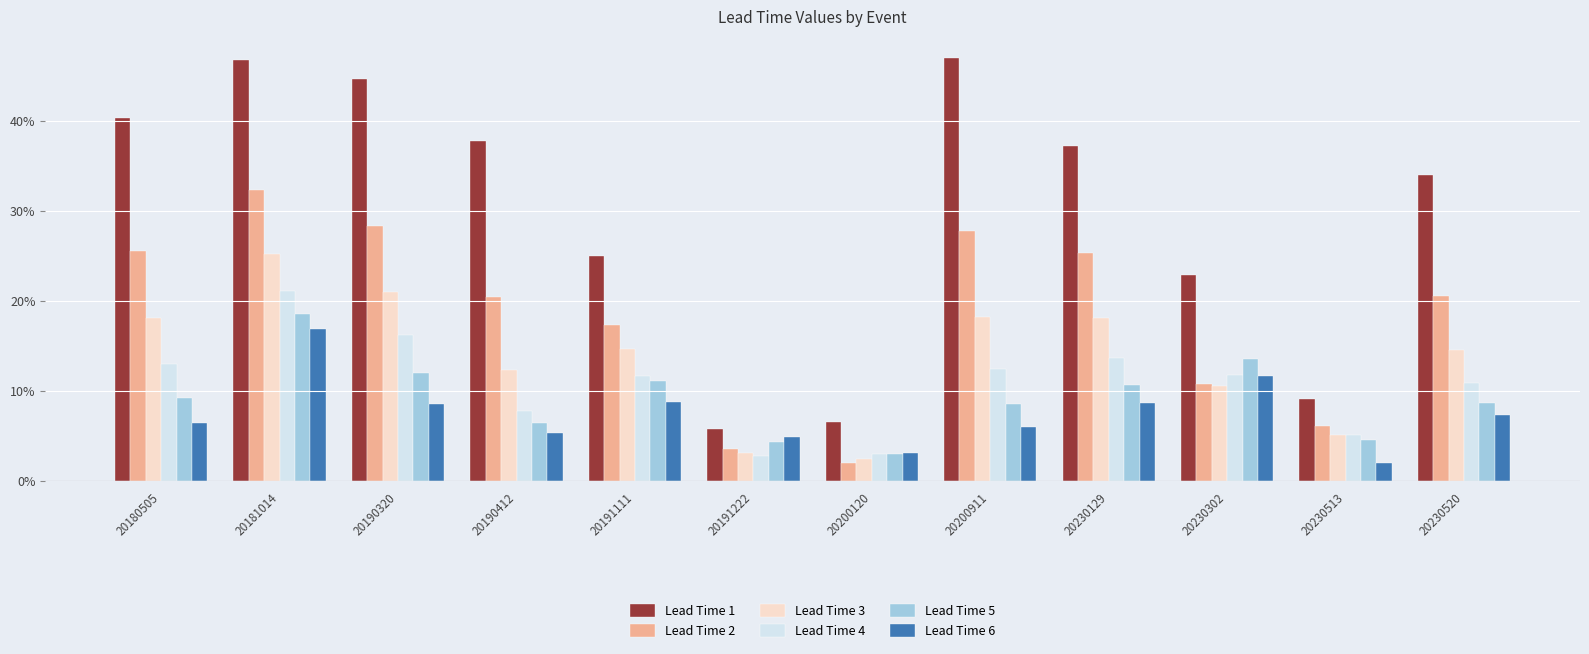

Are the bars horizontal?

No